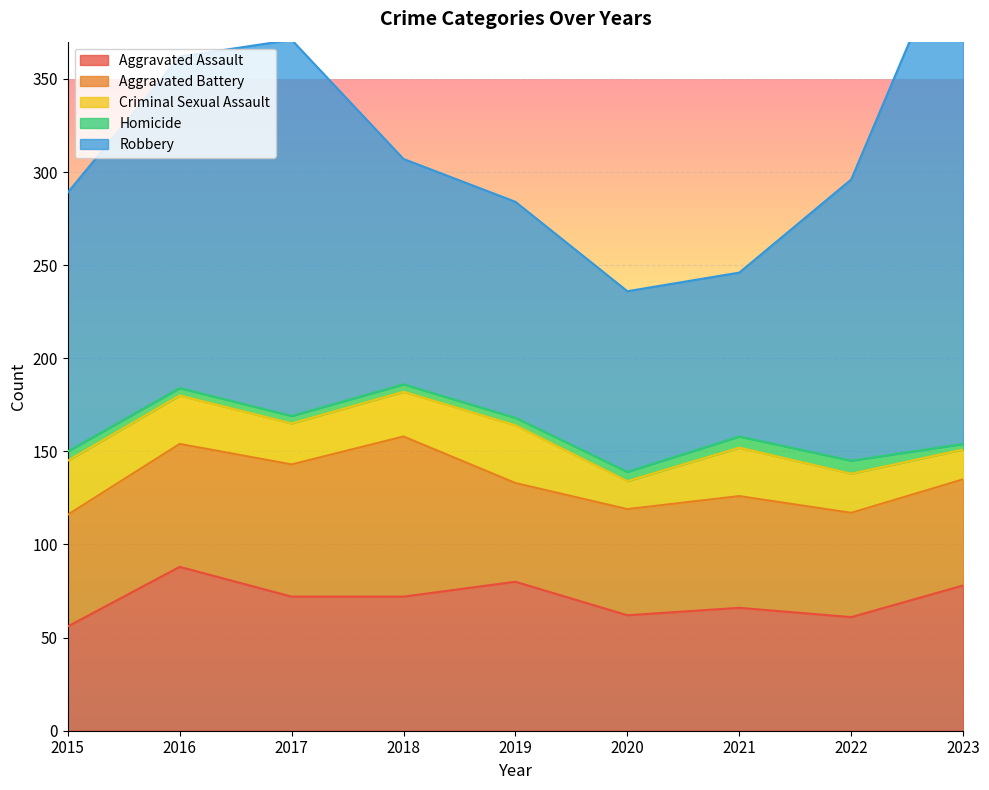

Which has a higher value, 2017 or 2016?

2016